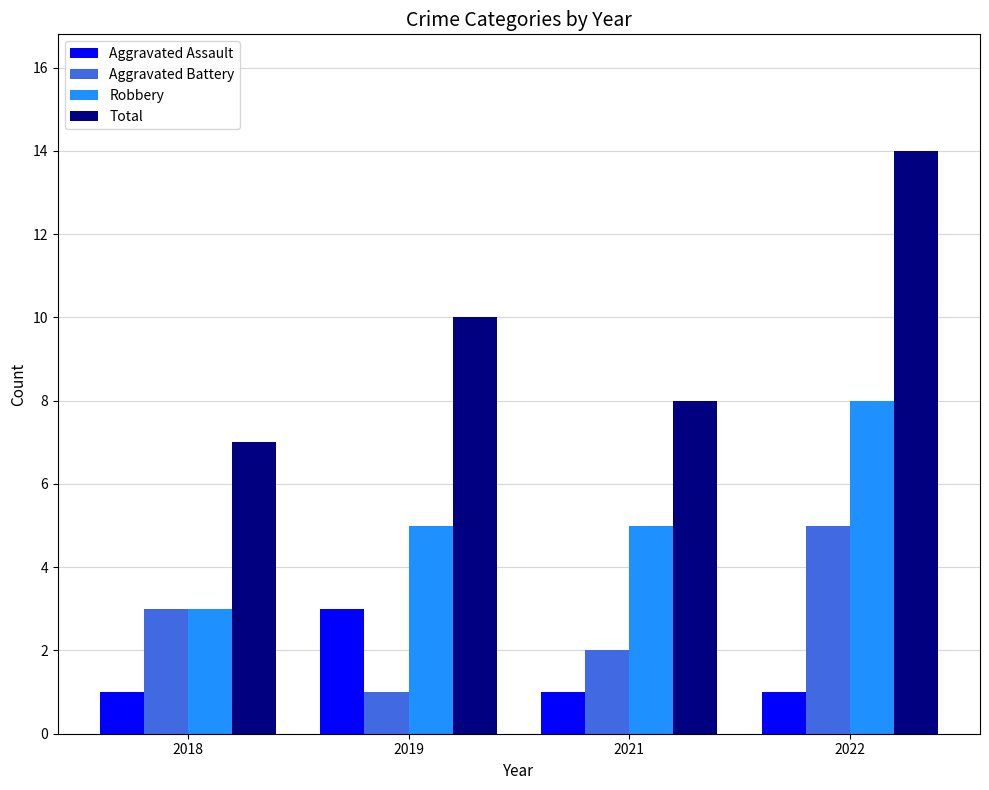

How many bars are there in total?

16